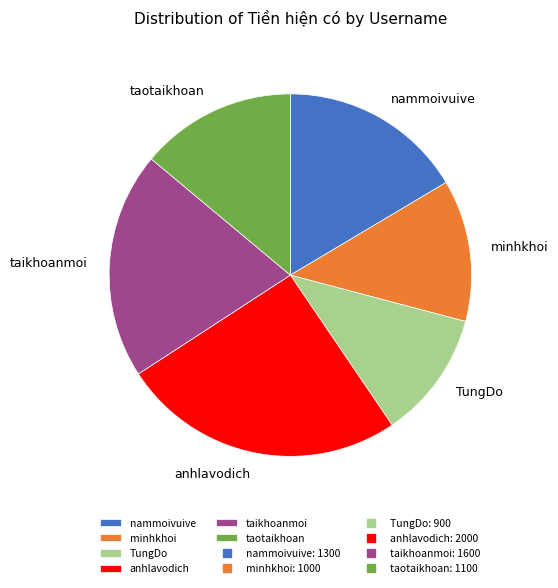

Which category has the smallest portion of the pie?

TungDo